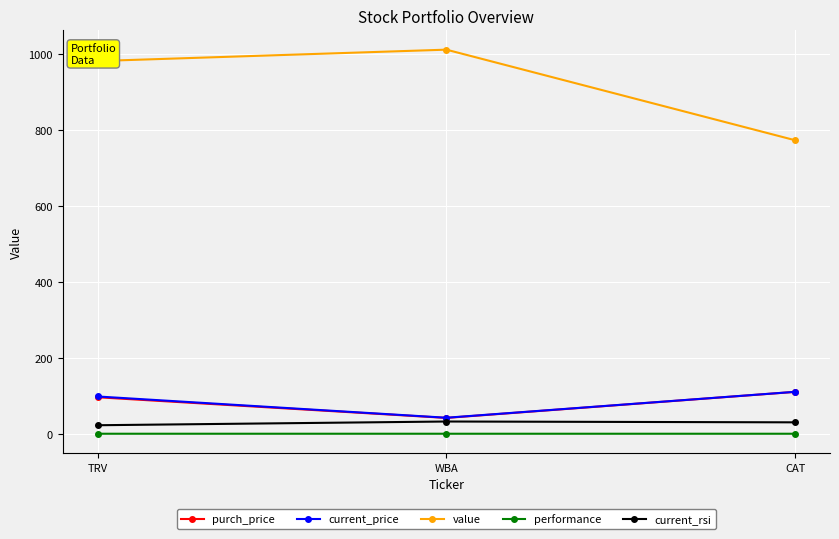

Is the value of value at WBA greater than the value of current_price at WBA?

Yes